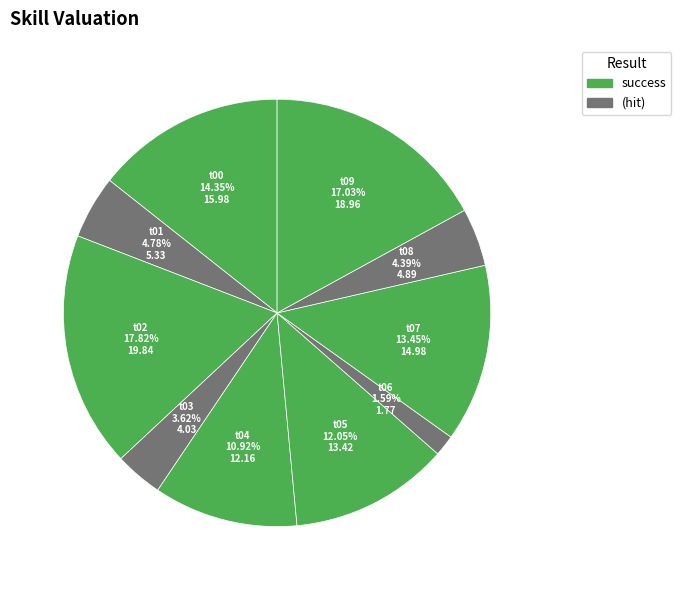

Between t08 and t02, which is larger?

t02